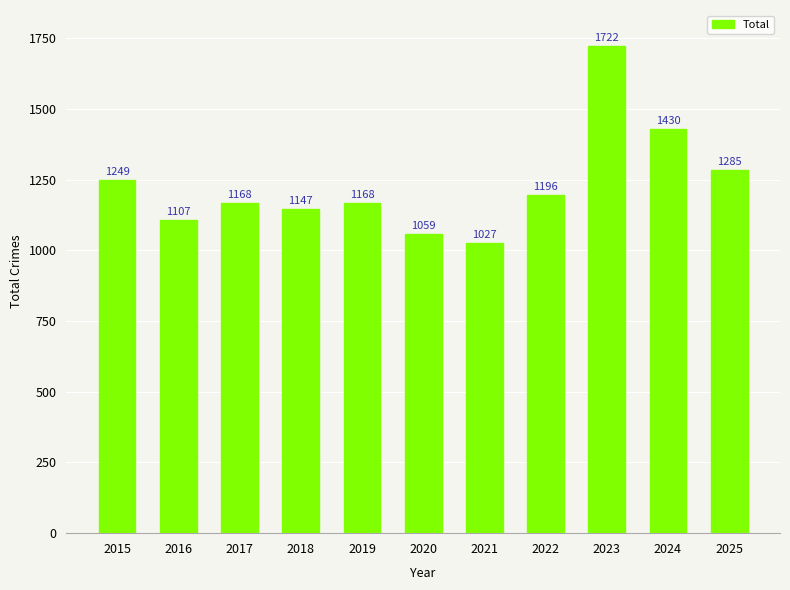

Is it true that the value at 2018 is 1800?

False